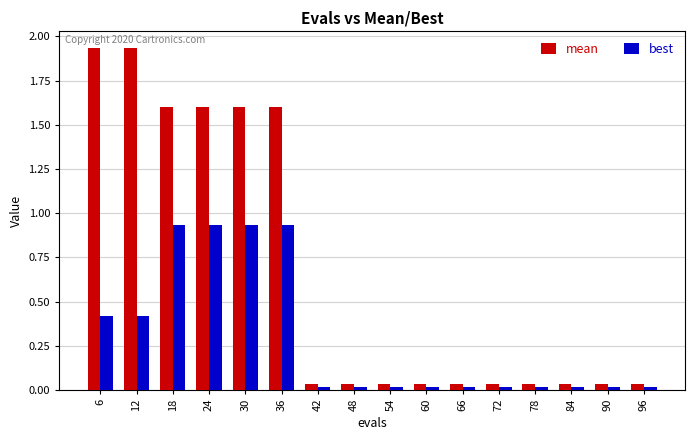

What are all the series names shown in the legend?

mean, best